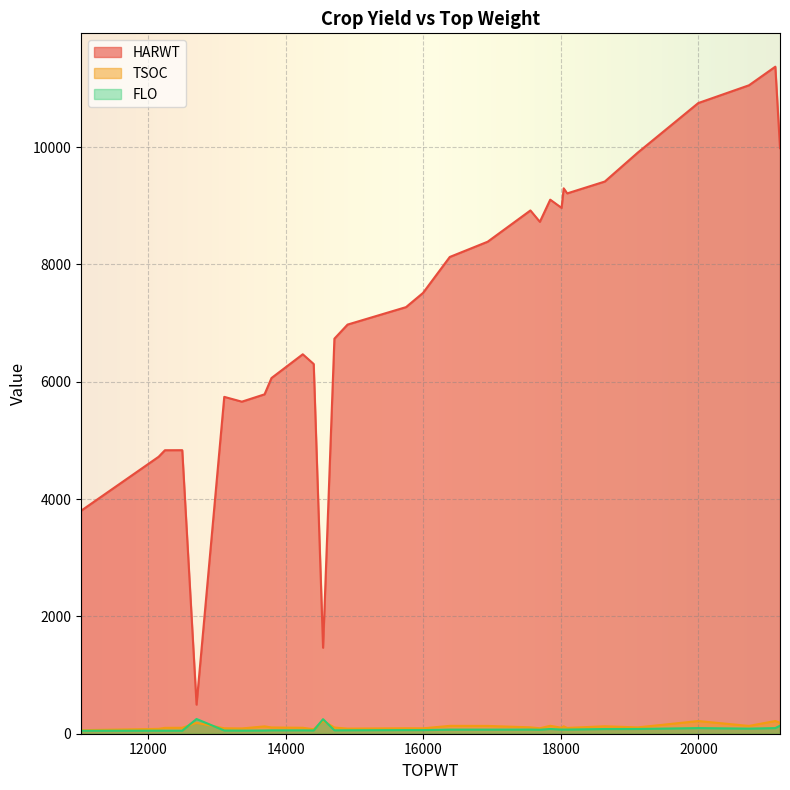

At which label is FLO closest to 150?

21187